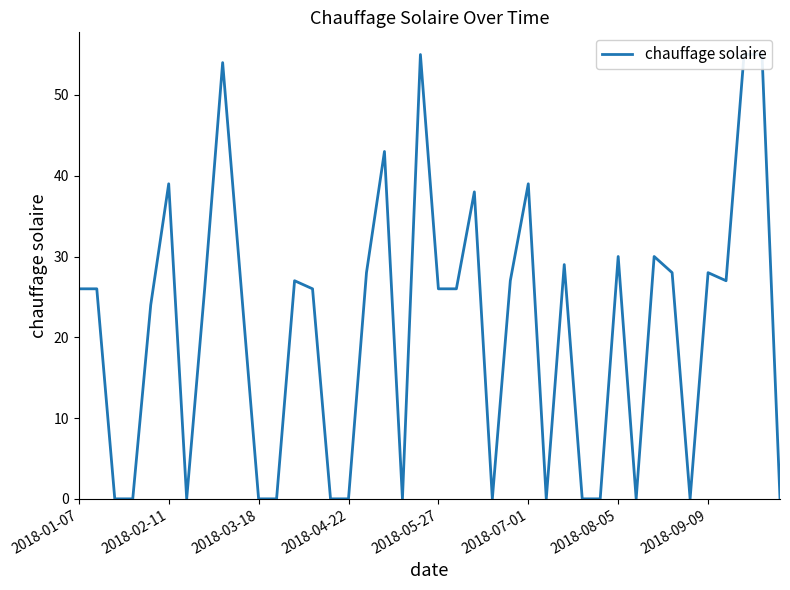

How many positive values are there?

25